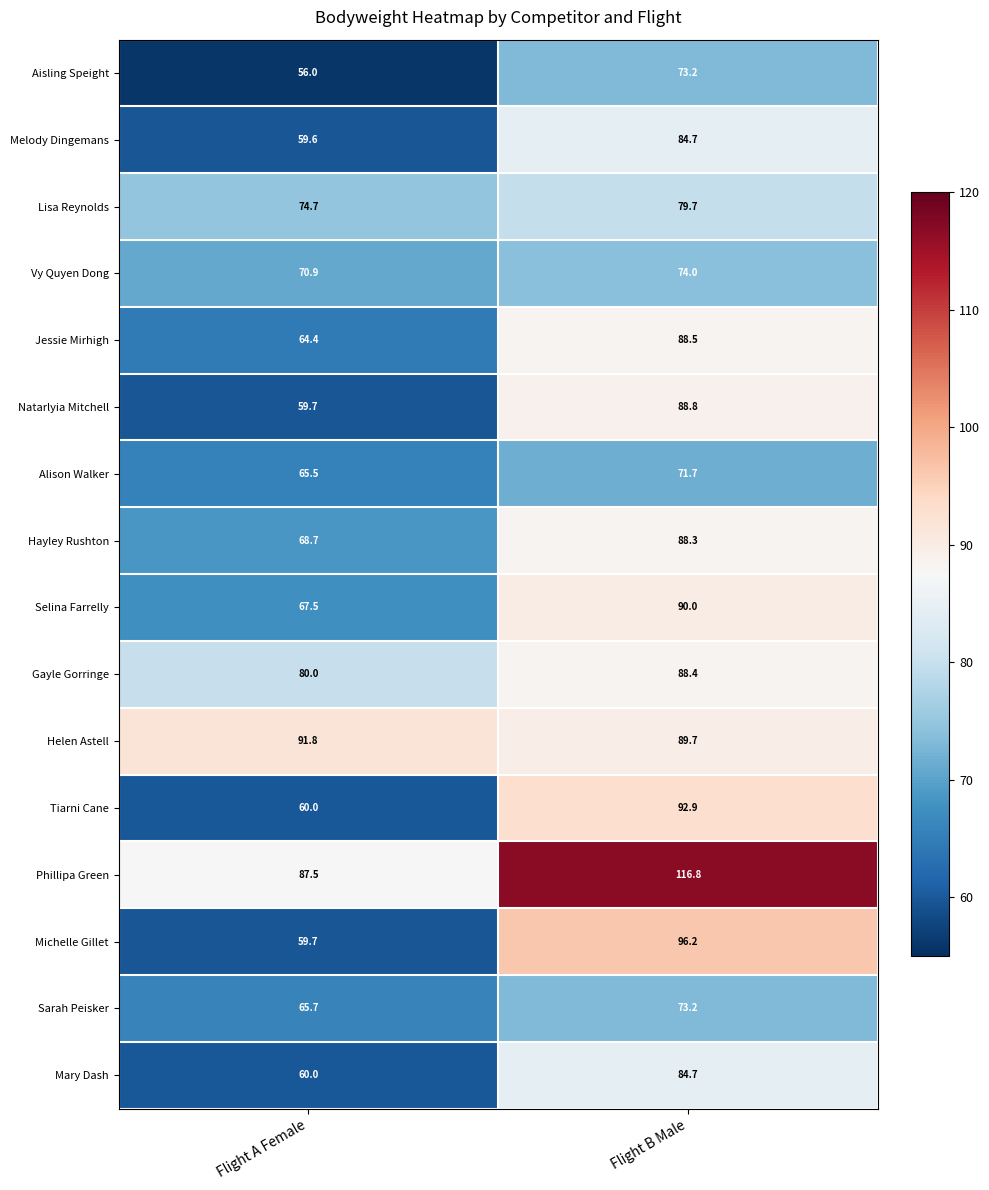

Rank the categories by Aisling Speight value from highest to lowest.

Flight B Male, Flight A Female